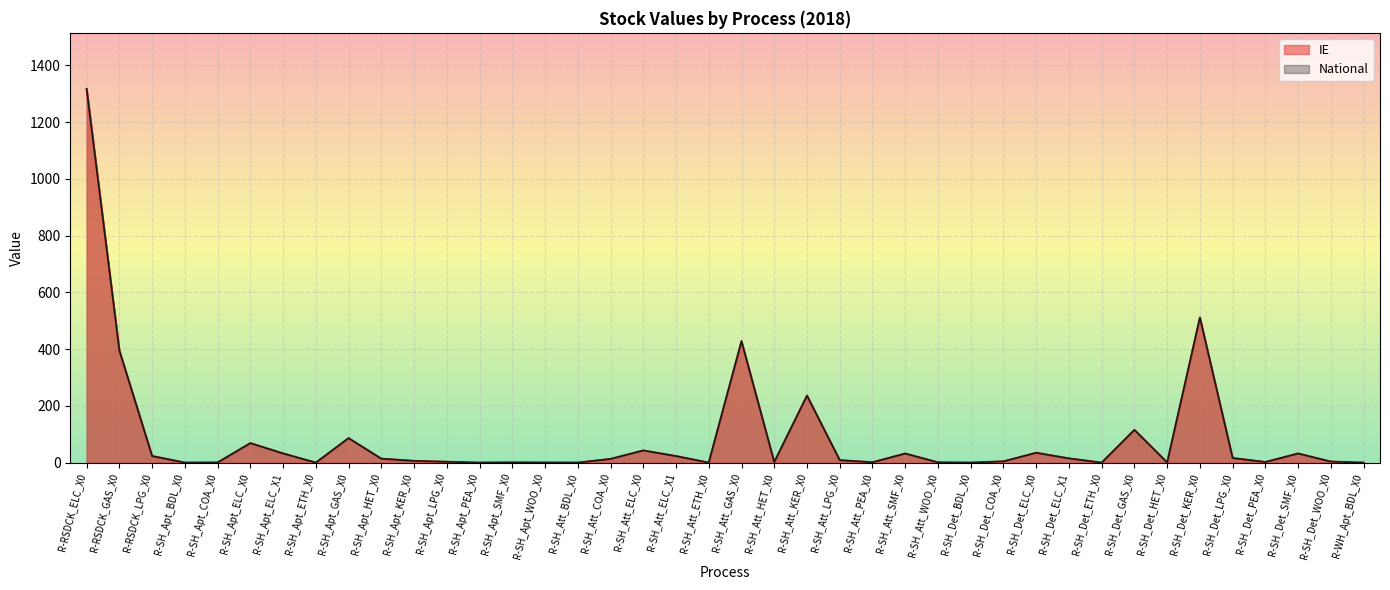

Which label corresponds to the smallest value in the chart?

R-SH_Att_ETH_X0